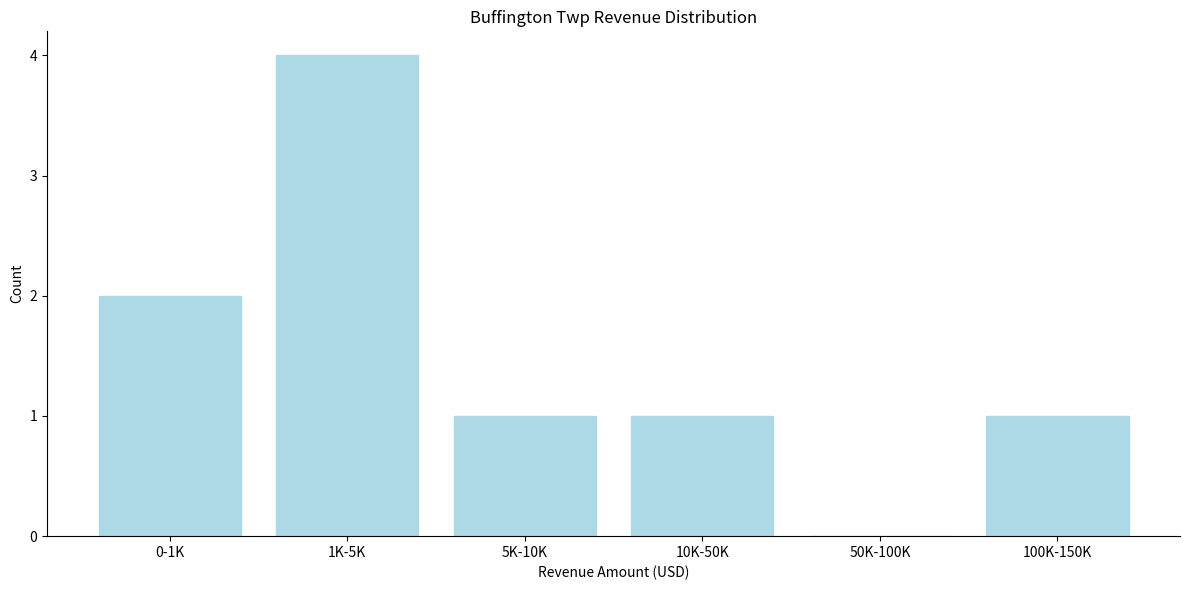

Reading left to right, what are all the values shown in this chart?

0-1K=2	1K-5K=4	5K-10K=1	10K-50K=1	50K-100K=0	100K-150K=1